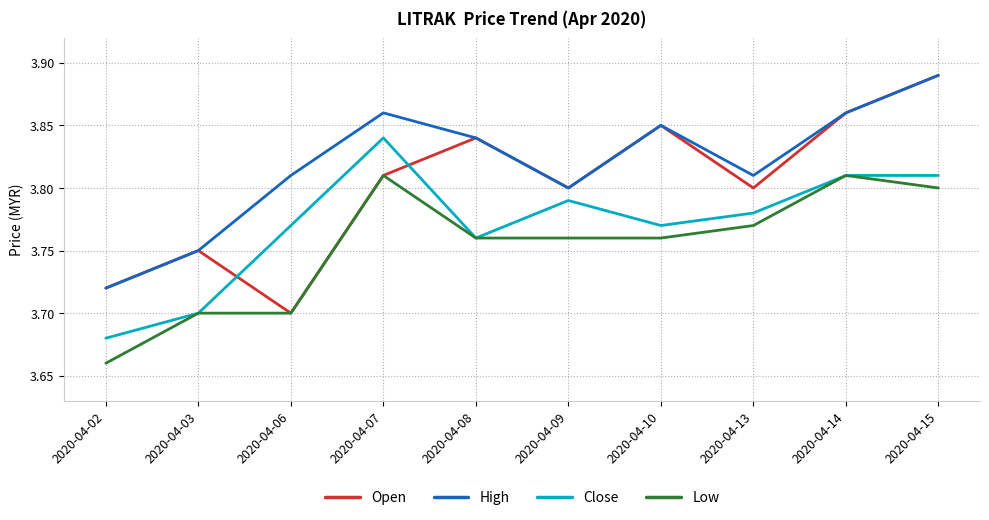

Rank the series by their average value, from highest to lowest.

High, Open, Close, Low